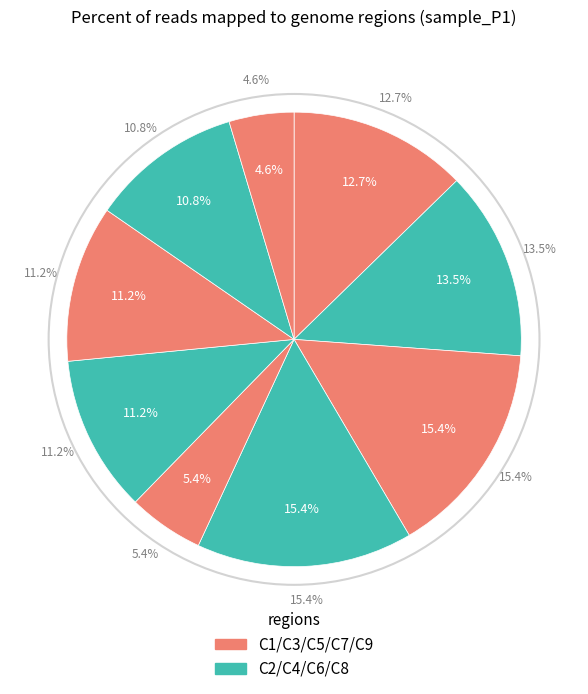

Does C9 represent more than half of the total?

No